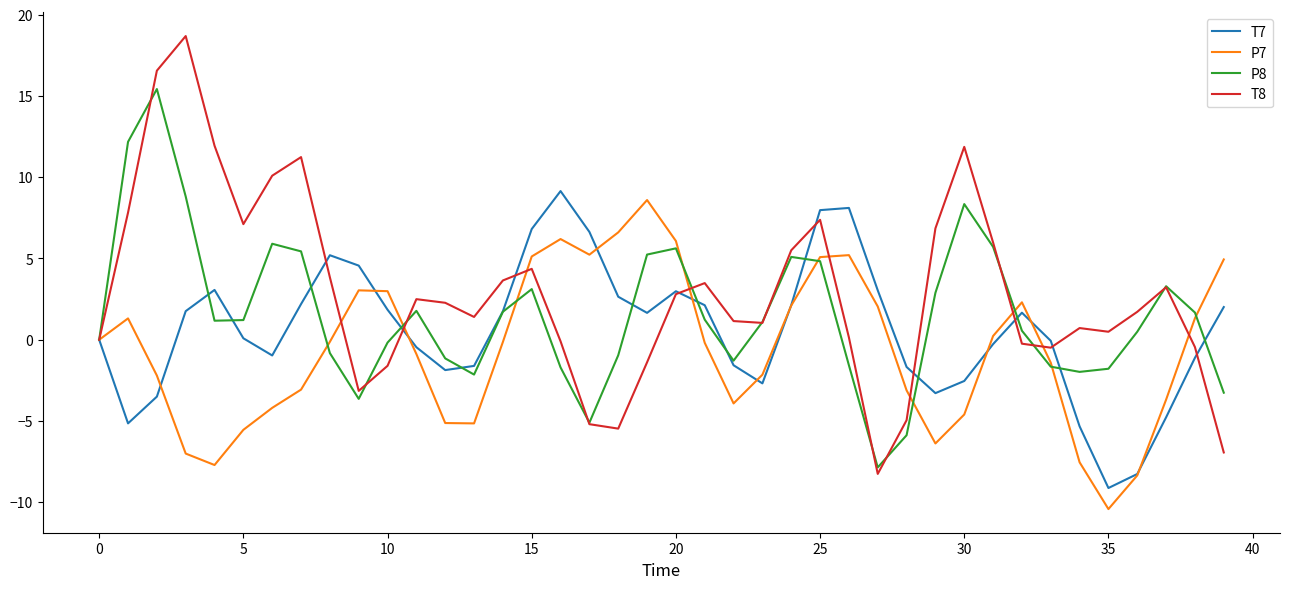

How many distinct data groups are displayed?

4